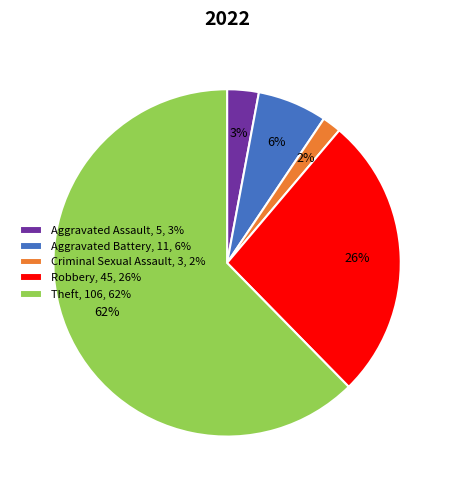

Which has a higher value, Theft, 106, 62% or Robbery, 45, 26%?

Theft, 106, 62%